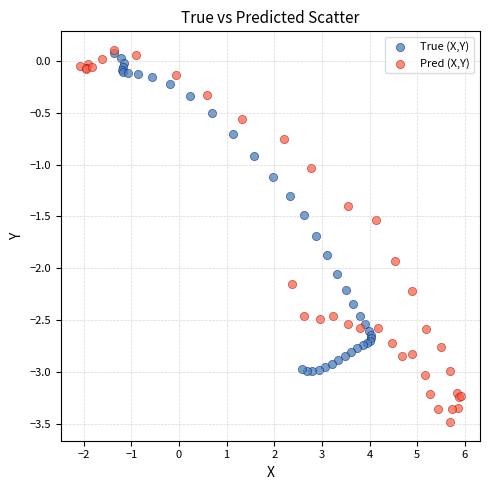

Which series has the largest Y range (max minus min)?

Pred (X,Y)